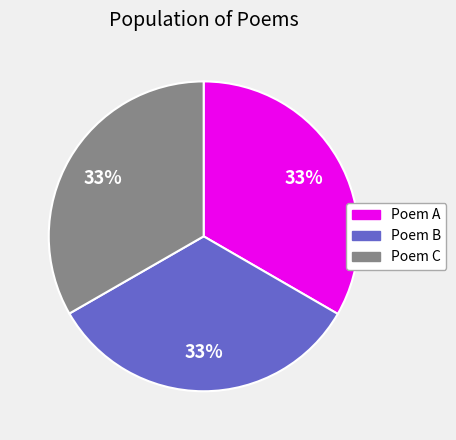

To the nearest percent, what percentage of the pie is Poem B?

33%